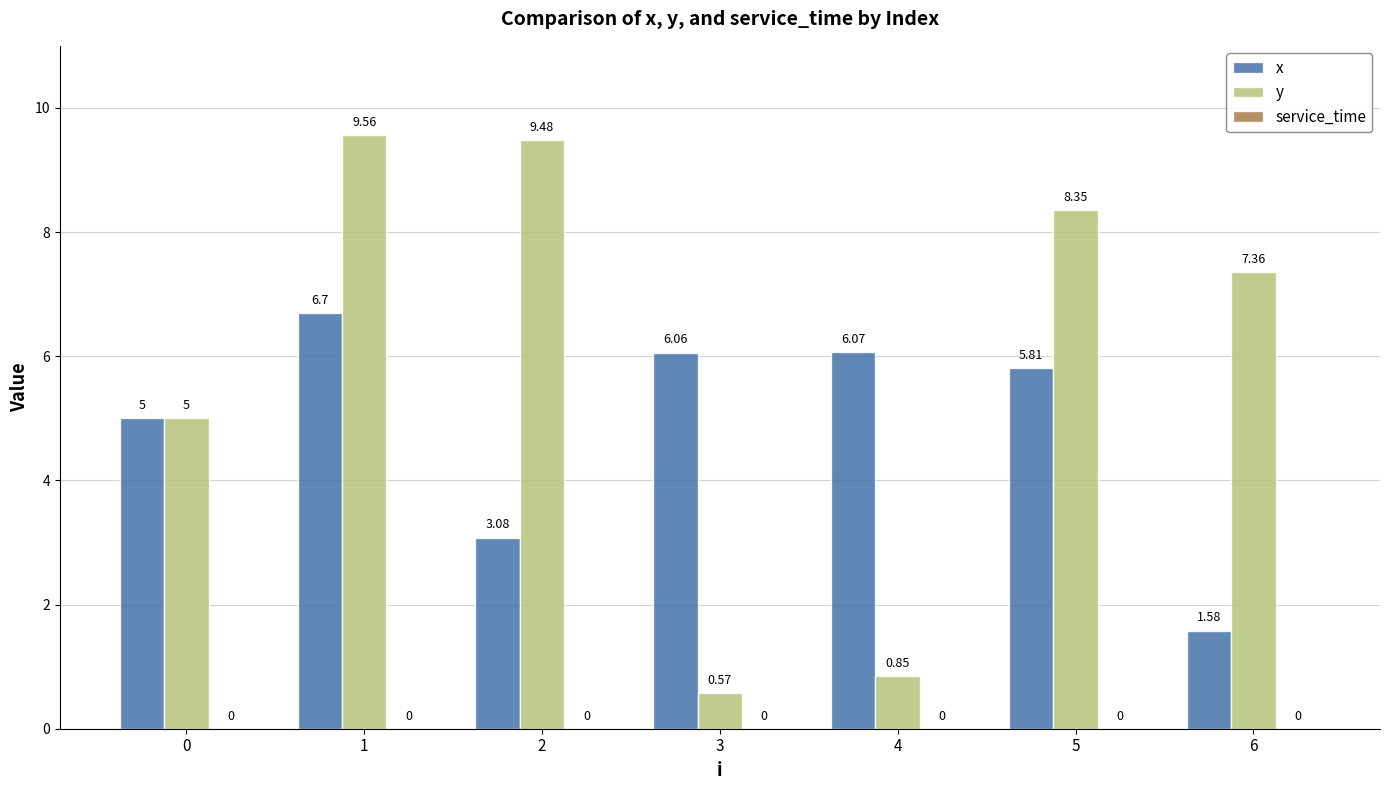

What is the spread (max minus min) of values at 3?

5.5